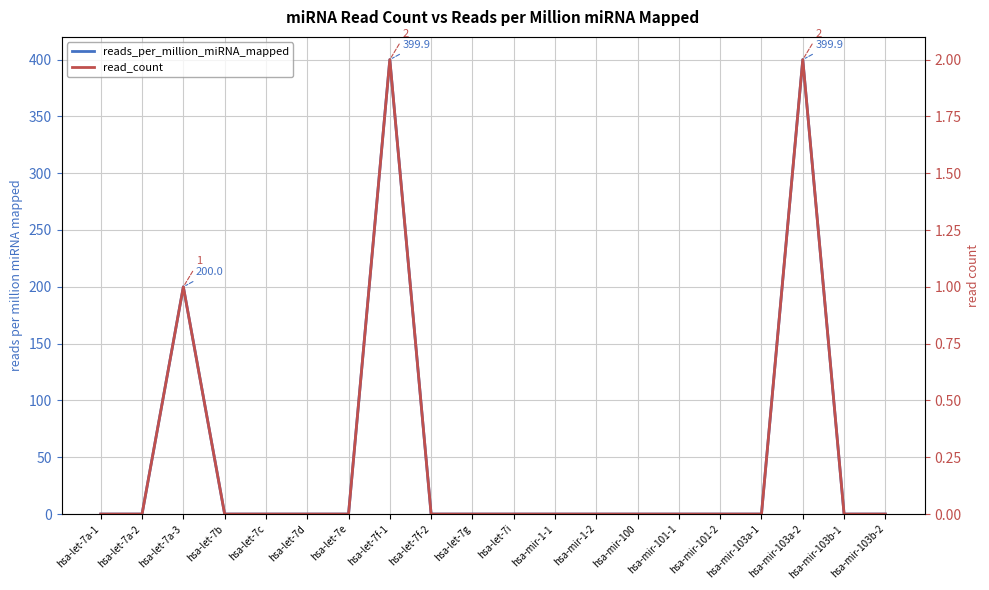

True or false: read_count and reads_per_million_miRNA_mapped intersect in this chart.

False